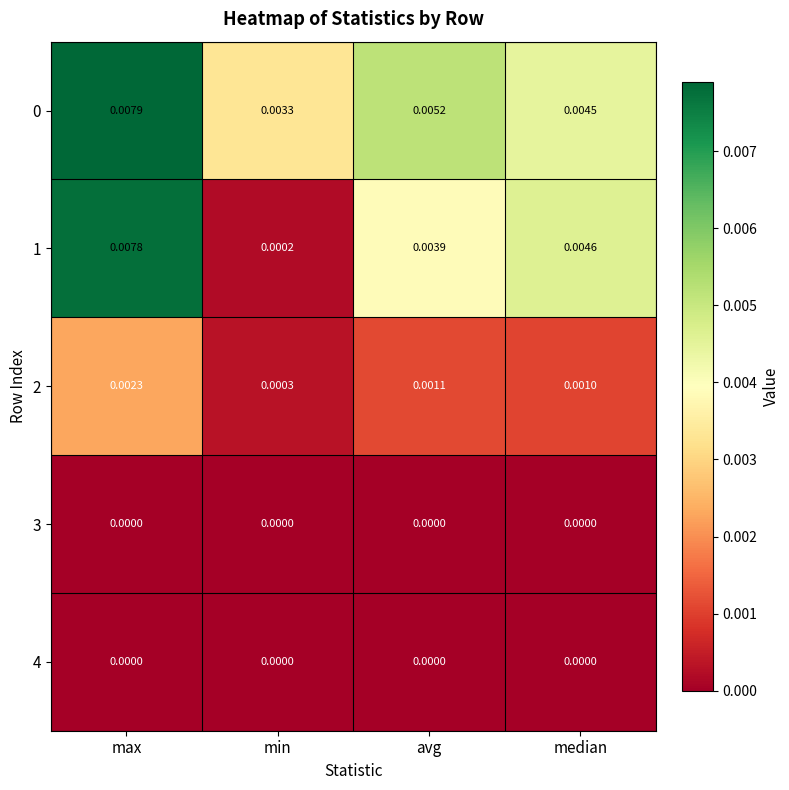

Which series changed the most between max and avg?

1